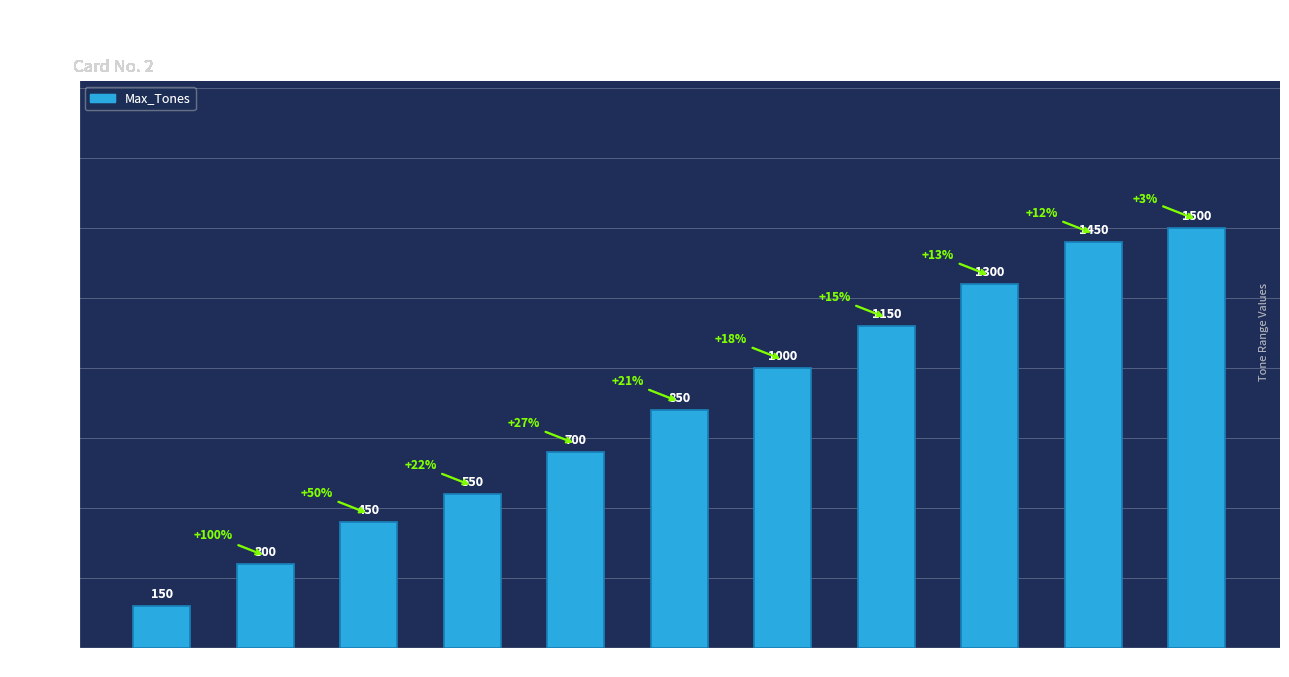

What is the average value?

855